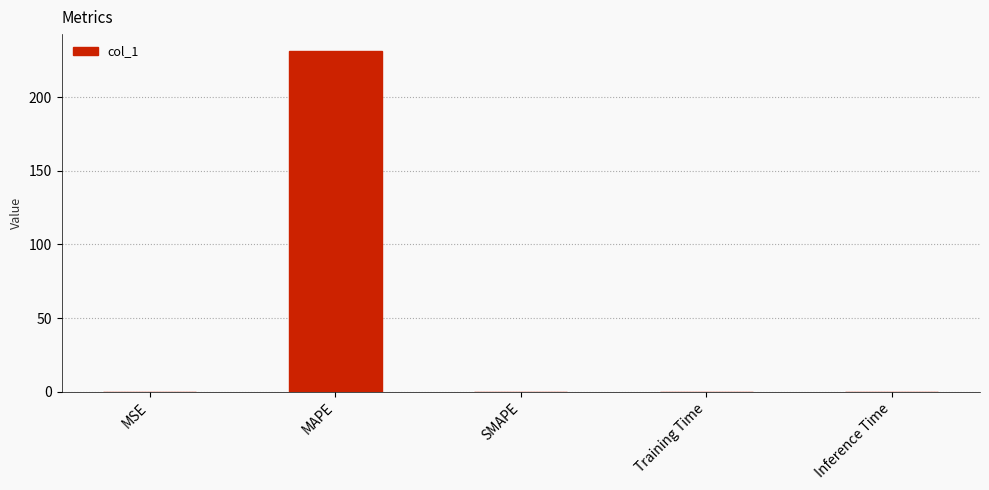

Are the bars horizontal?

No